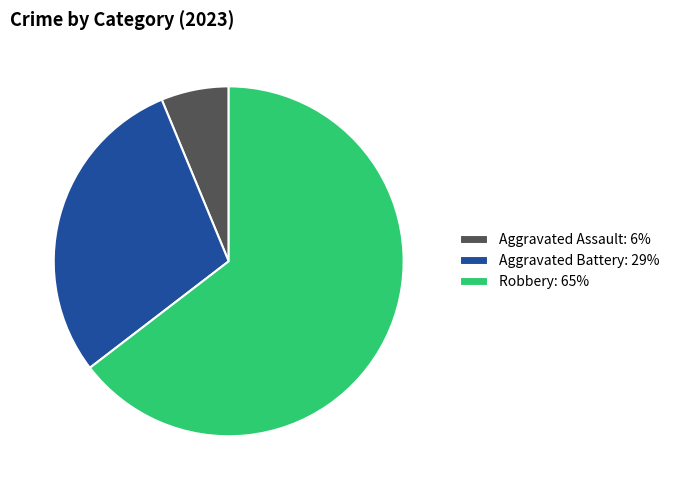

Combined, do Robbery: 65% and Aggravated Assault: 6% account for over 50%?

Yes